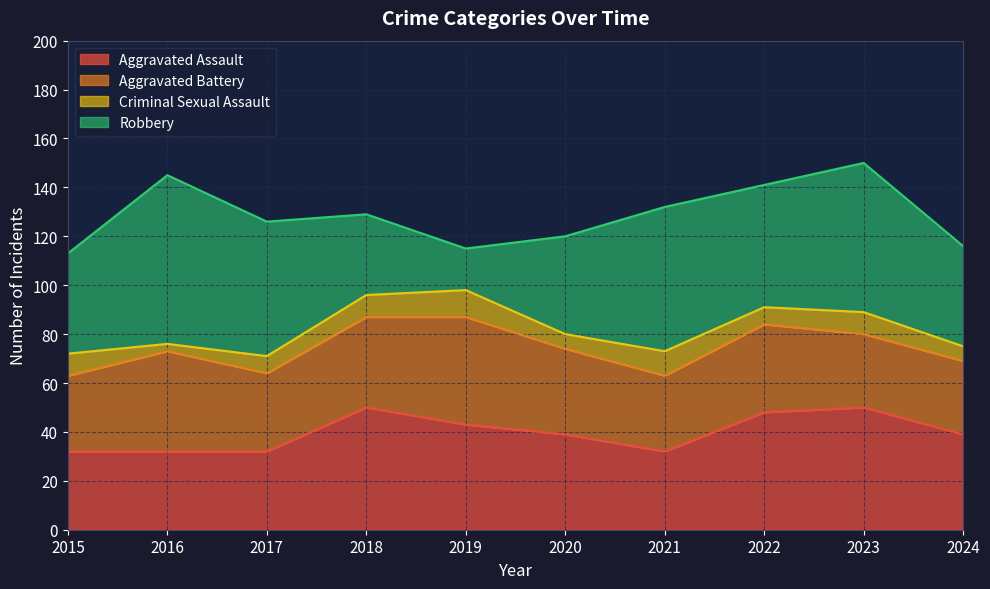

Is it true that Criminal Sexual Assault equals 1 at 2016?

False